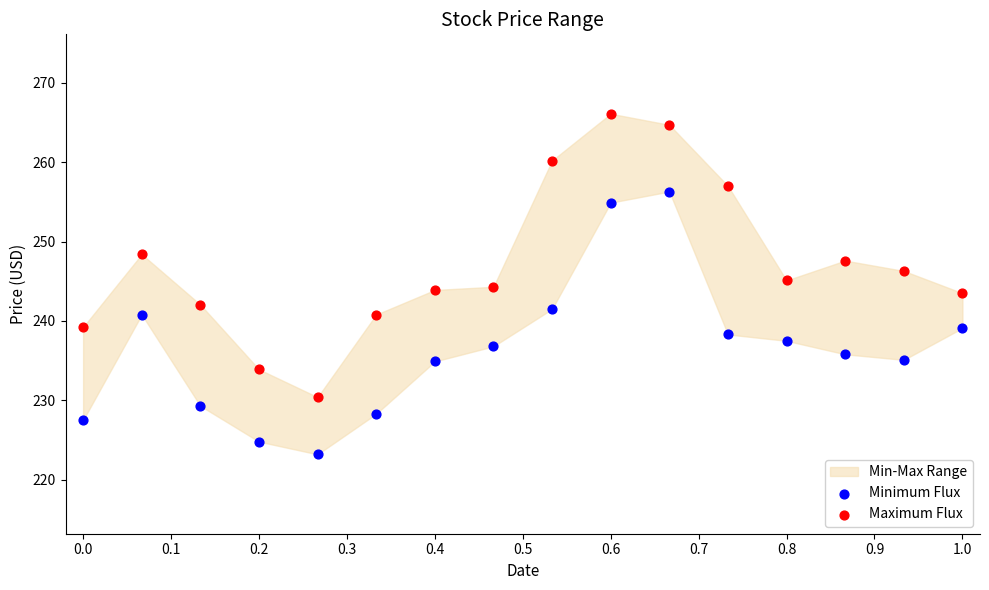

Across all data points, what is the range of X values (max minus min)?

1.0